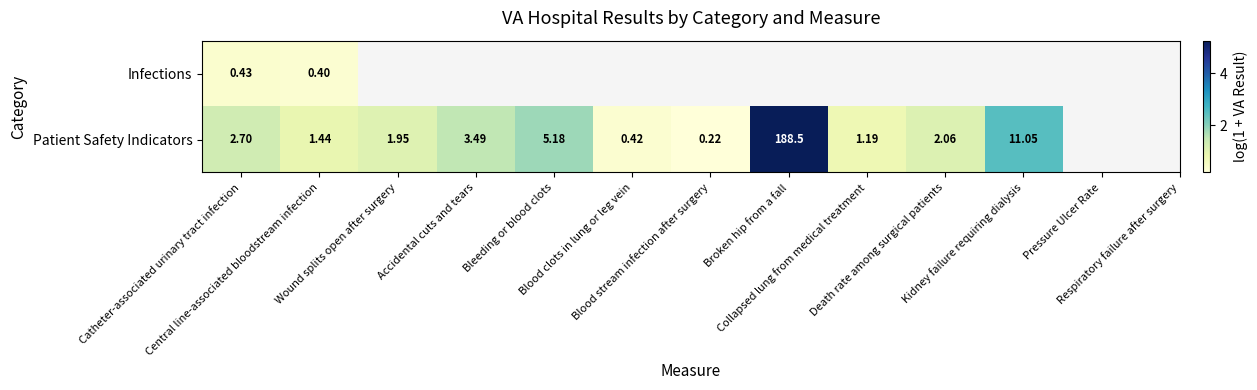

How many values in the Patient Safety Indicators series exceed 2?

6